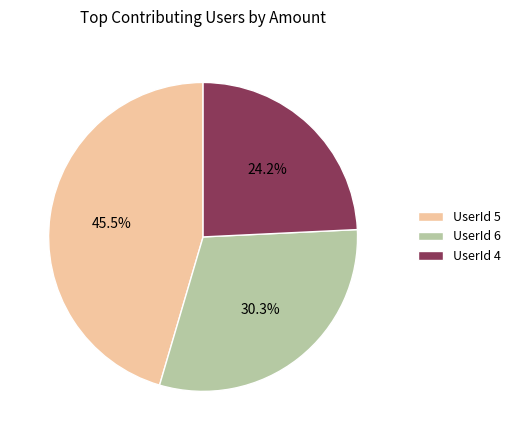

What is the total percentage of UserId 4 and UserId 5?

69.7%